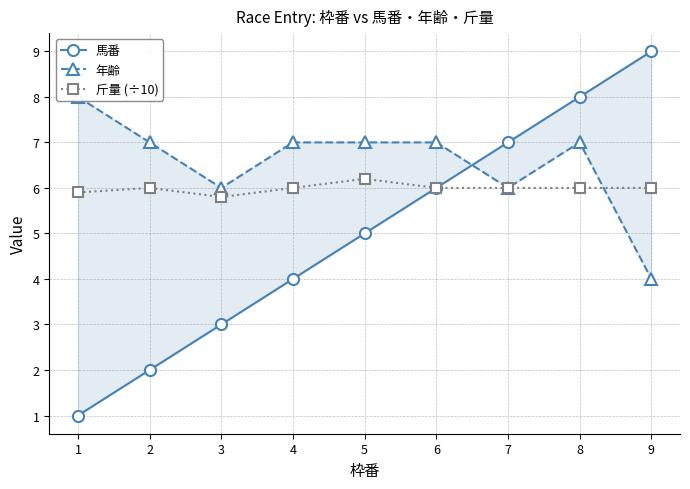

At how many categories does at least one series exceed 7?

3